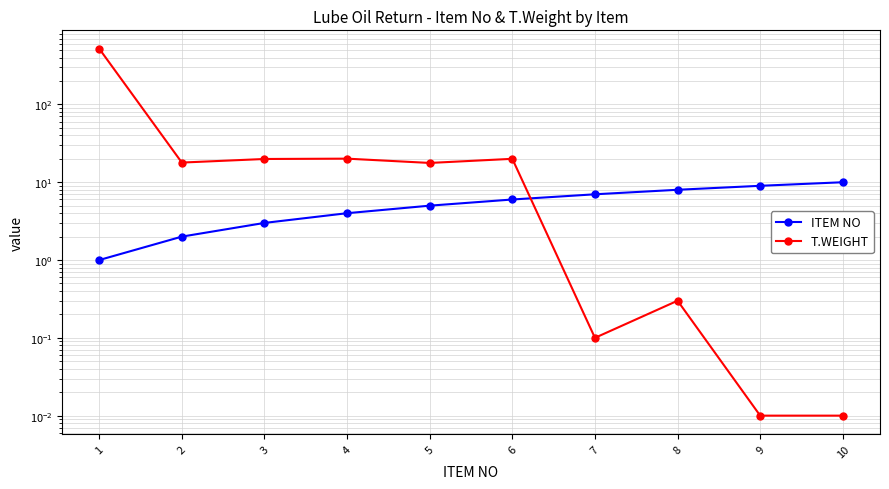

Rank the categories by ITEM NO value from highest to lowest.

10, 9, 8, 7, 6, 5, 4, 3, 2, 1